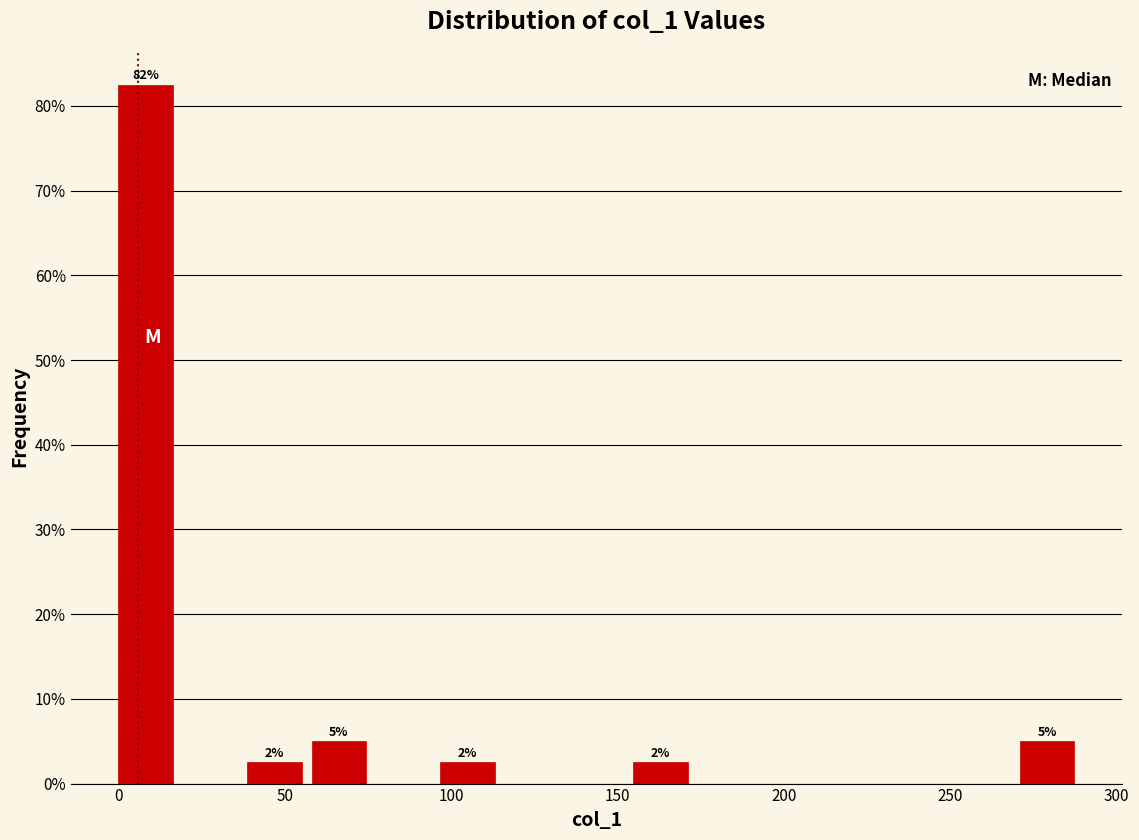

Read against the x-axis, roughly where is the centre of the tallest bar?

10